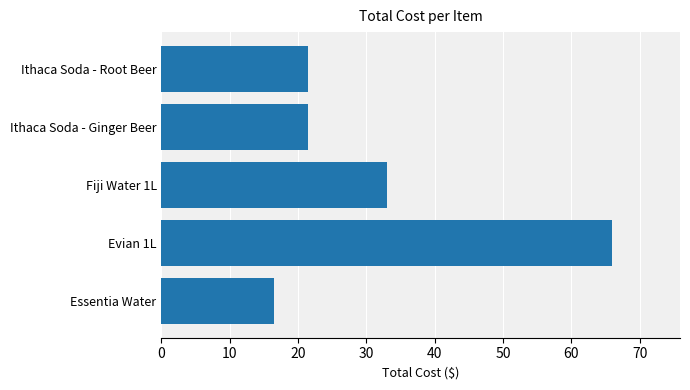

How many bars are there in total?

5